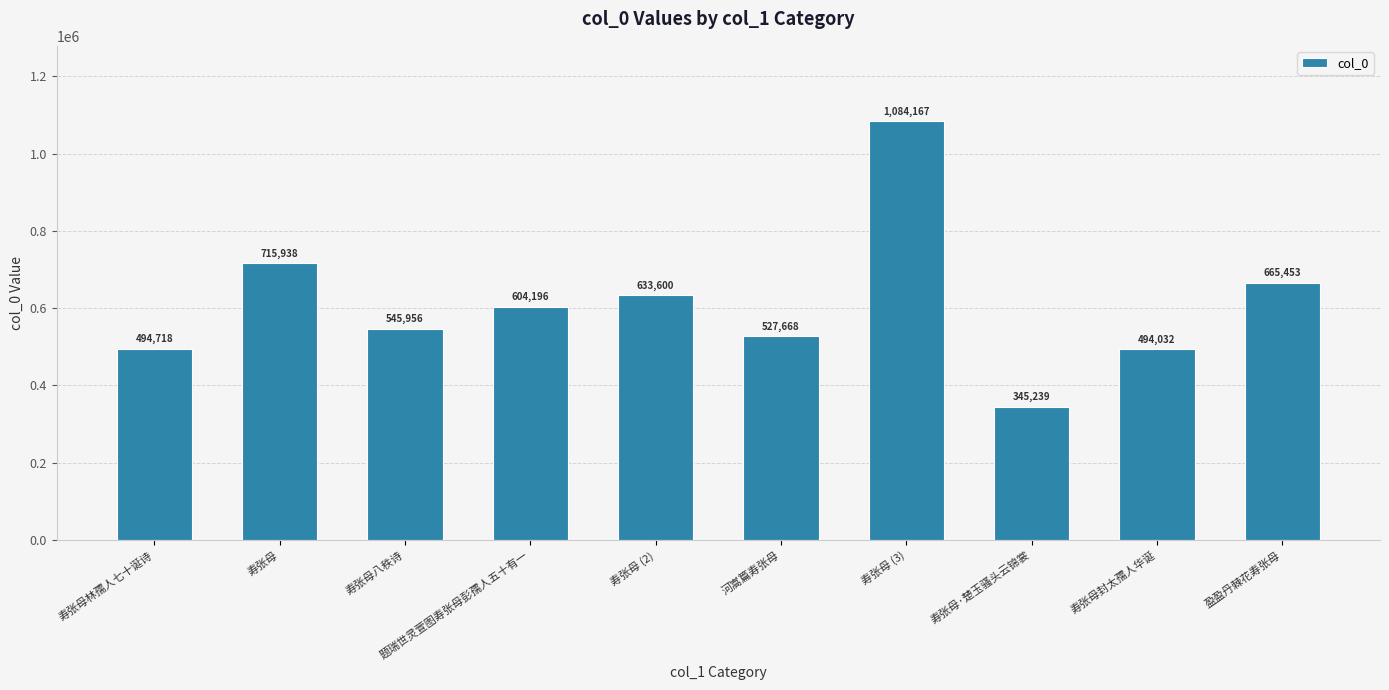

What is the sum of the values at 河嵩篇寿张母 and 寿张母林孺人七十诞诗?

1022386